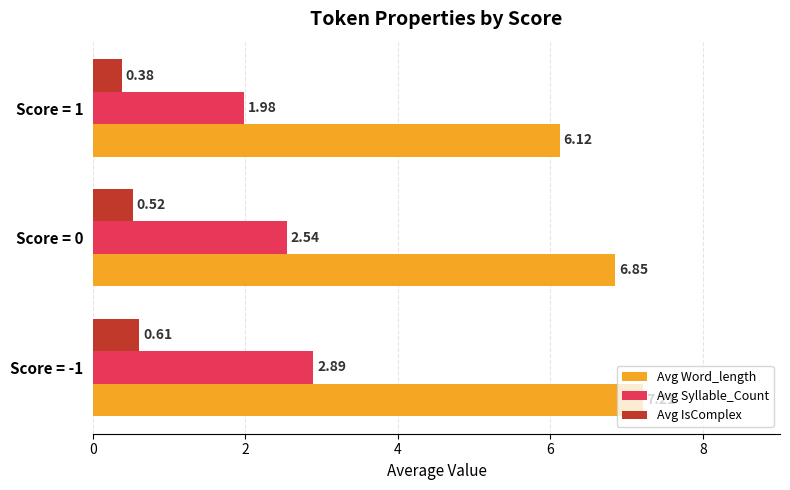

What is the average value of the Avg Word_length series?

6.7